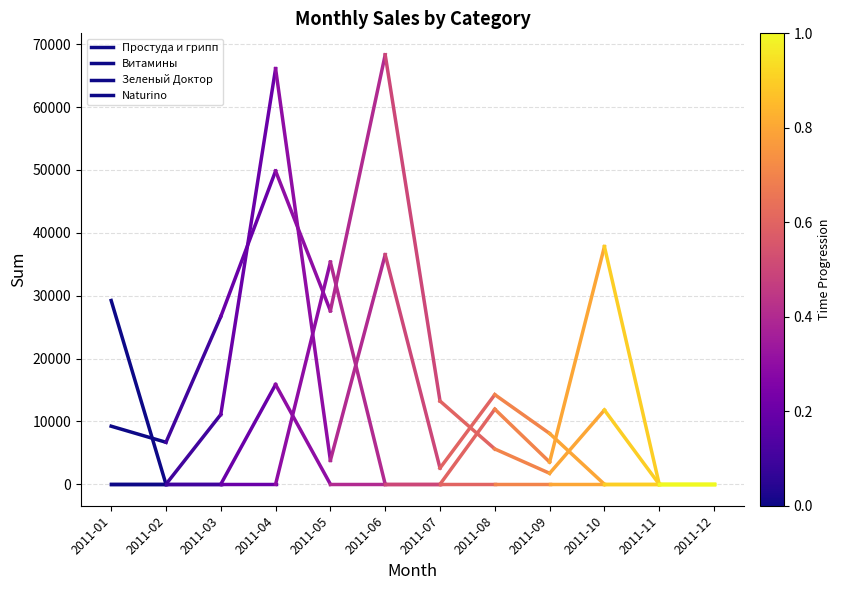

Does the chart display data point markers on the line(s)?

No